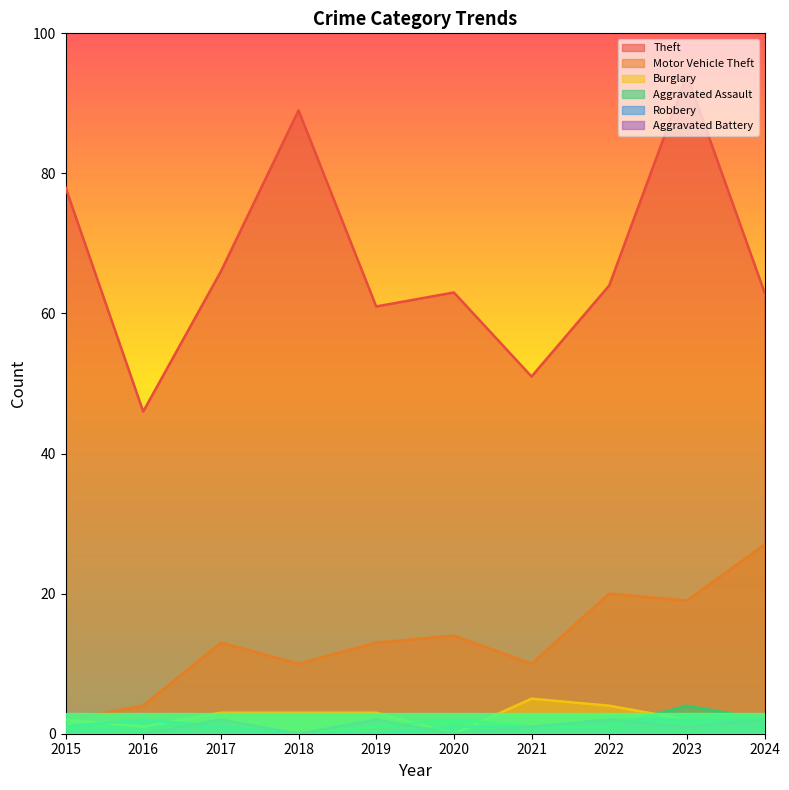

True or false: Burglary and Aggravated Battery intersect in this chart.

False